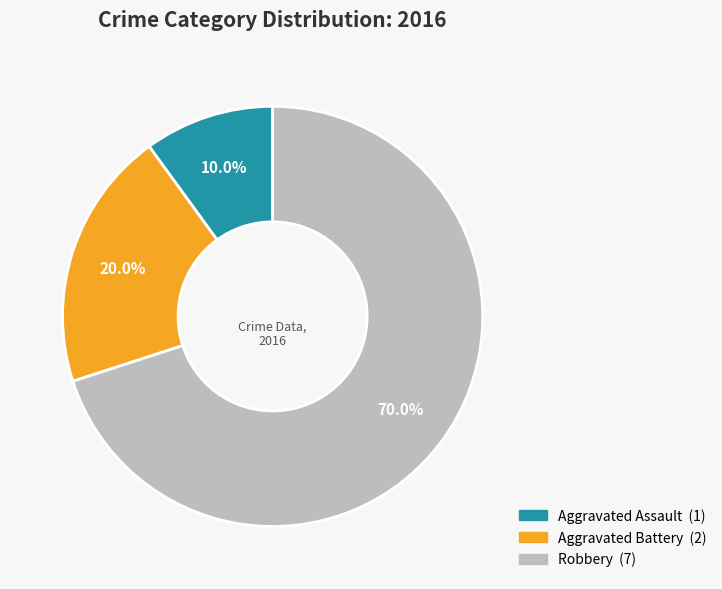

To the nearest percent, what portion does Aggravated Battery represent?

20%